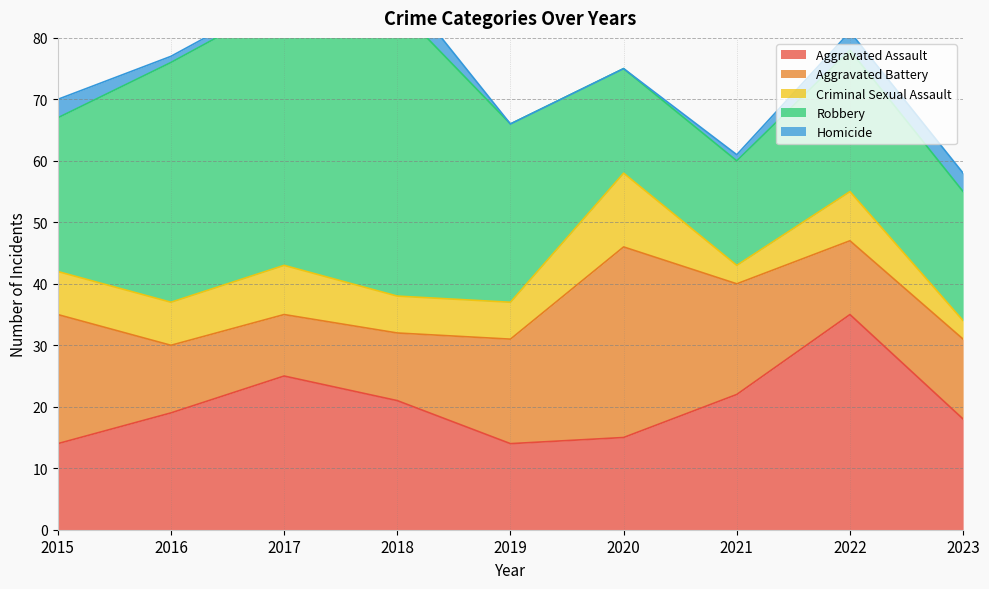

Reading left to right, extract all data points from this chart.

Aggravated Assault: 2015=14	2016=19	2017=25	2018=21	2019=14	2020=15	2021=22	2022=35	2023=18
Aggravated Battery: 2015=21	2016=11	2017=10	2018=11	2019=17	2020=31	2021=18	2022=12	2023=13
Criminal Sexual Assault: 2015=7	2016=7	2017=8	2018=6	2019=6	2020=12	2021=3	2022=8	2023=3
Robbery: 2015=25	2016=39	2017=43	2018=47	2019=29	2020=17	2021=17	2022=23	2023=21
Homicide: 2015=3	2016=1	2017=1	2018=4	2019=0	2020=0	2021=1	2022=3	2023=3